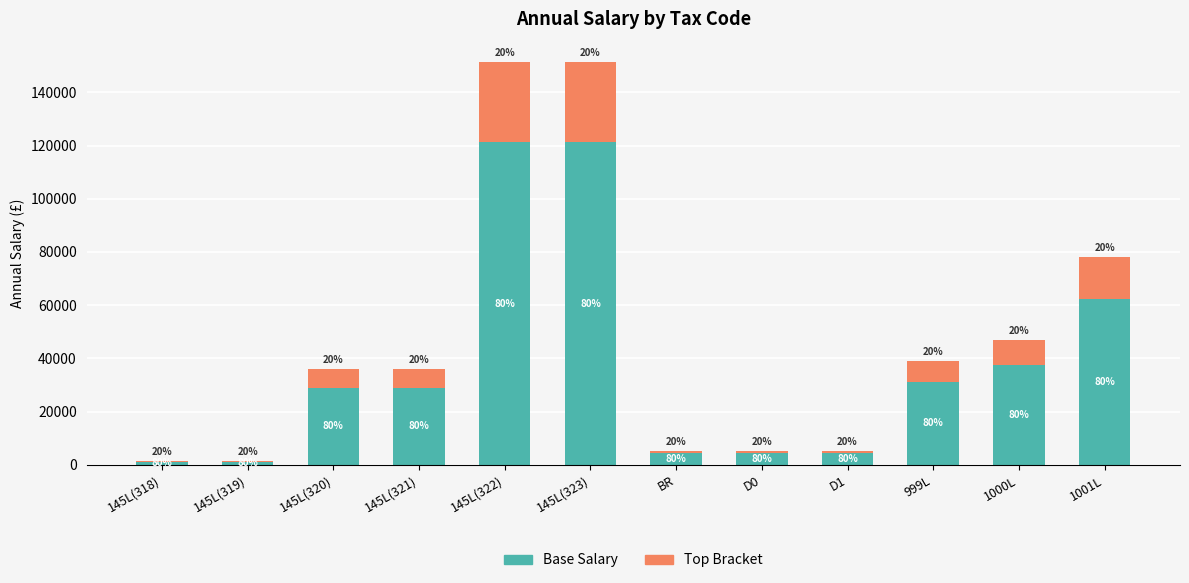

Does the chart contain stacked bars?

Yes